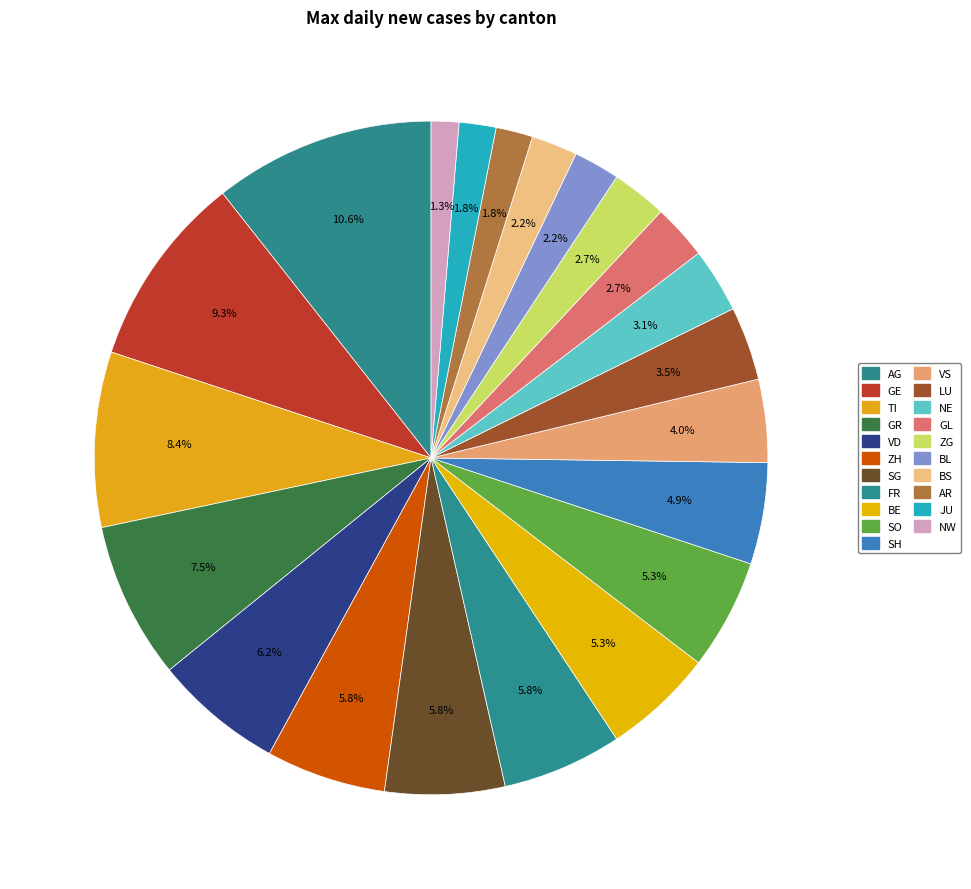

What is the ratio of the value at AR to the value at GR?

0.2